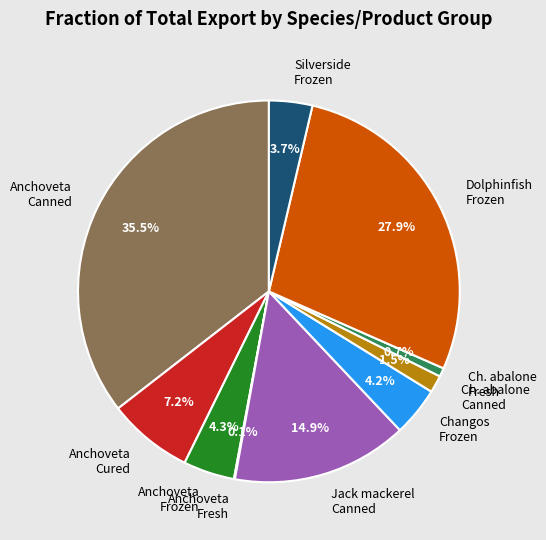

What is the largest slice in the pie chart?

Anchoveta Canned